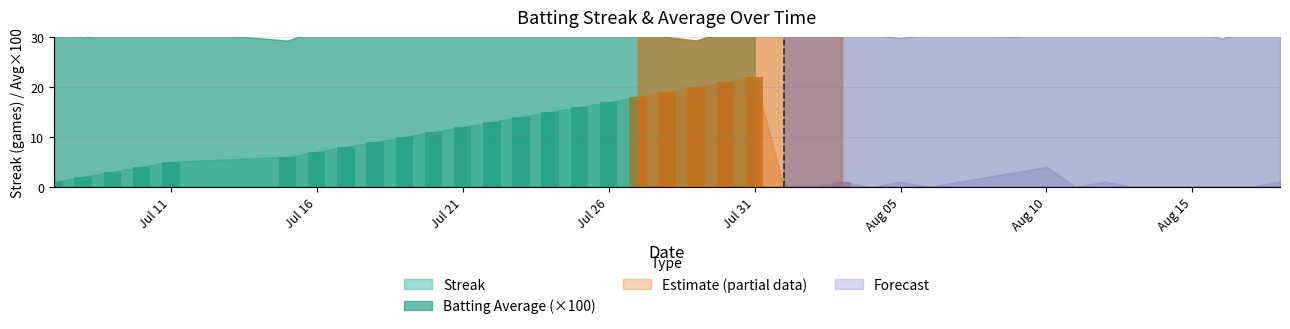

Are the bars grouped side by side (vs. stacked)?

Yes